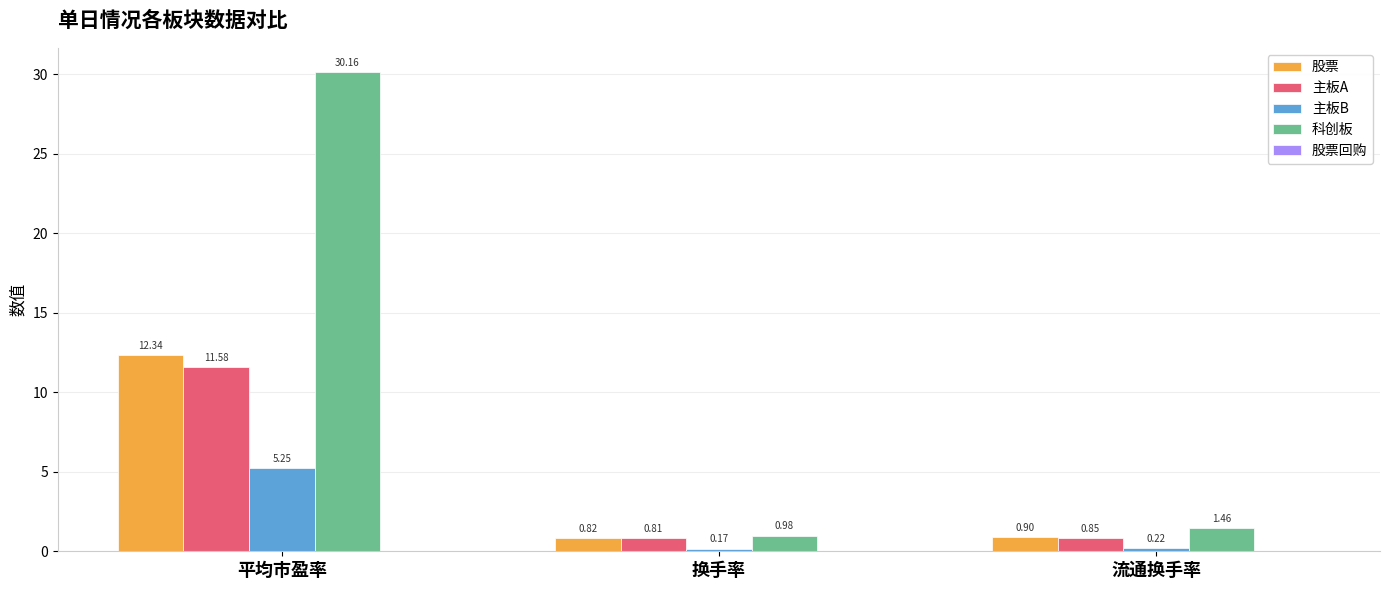

How many bars are there in each group?

4